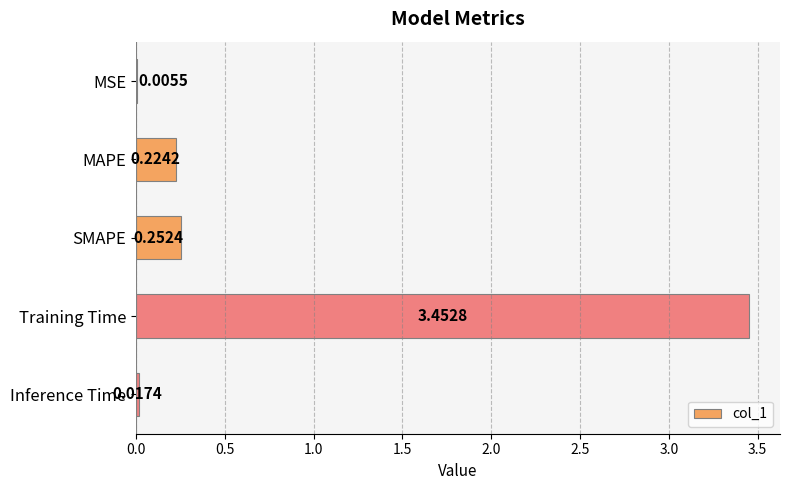

At which label is the value closest to 1?

SMAPE